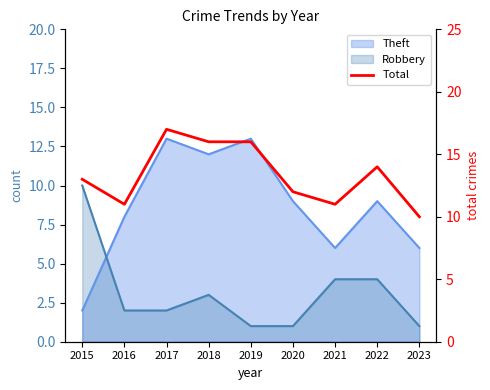

The chart shows a value of 21 at 2018. True or false?

False